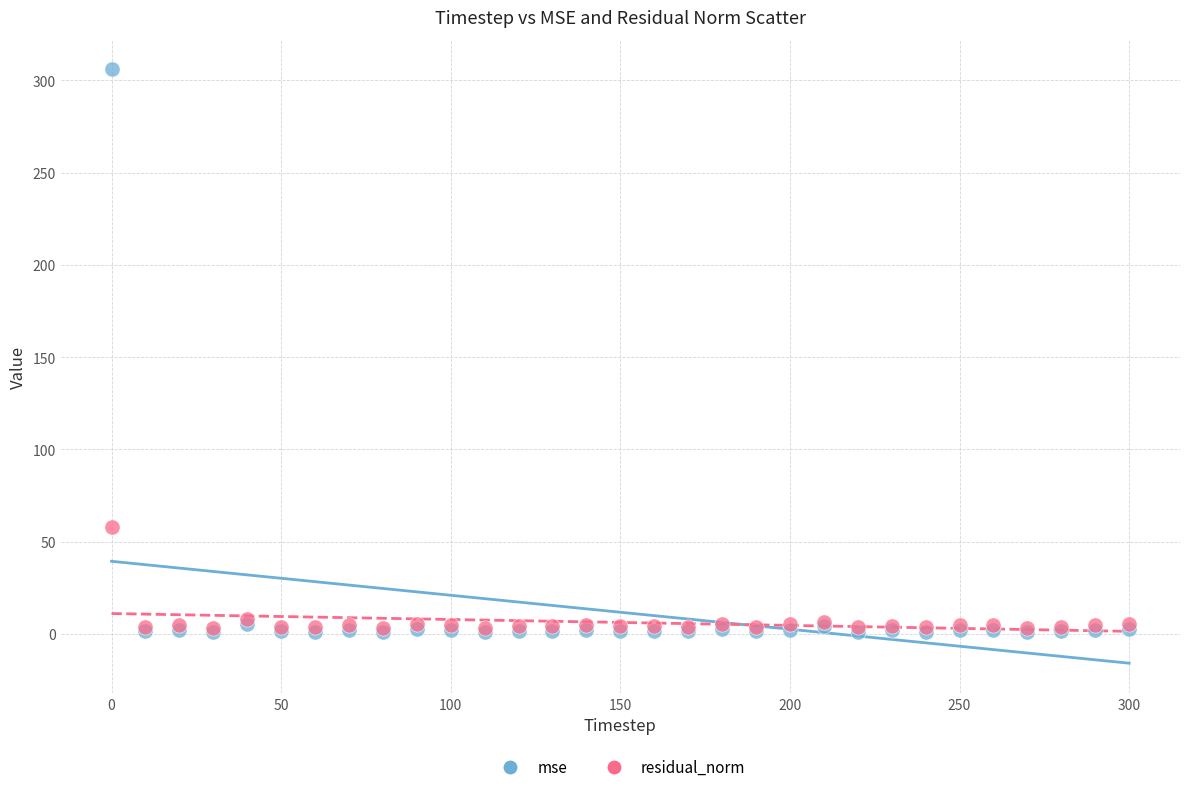

Across all series, what Y value is closest to 153?

58.0